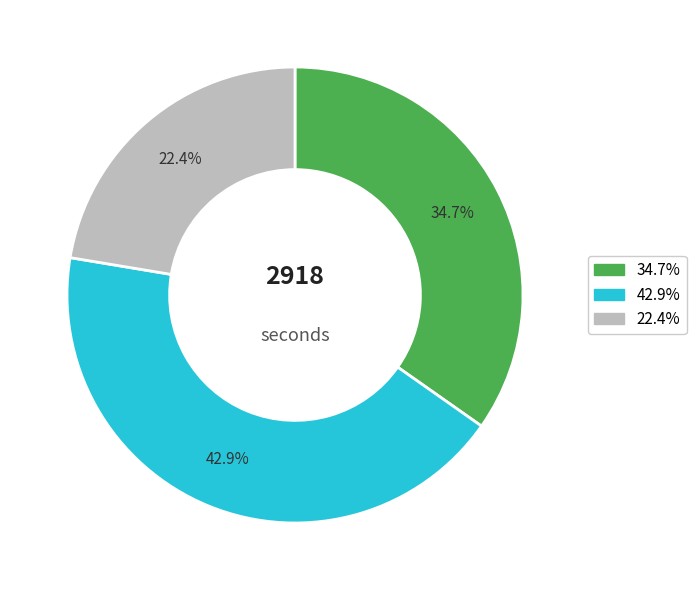

Is there any slice that represents more than half of the pie?

No